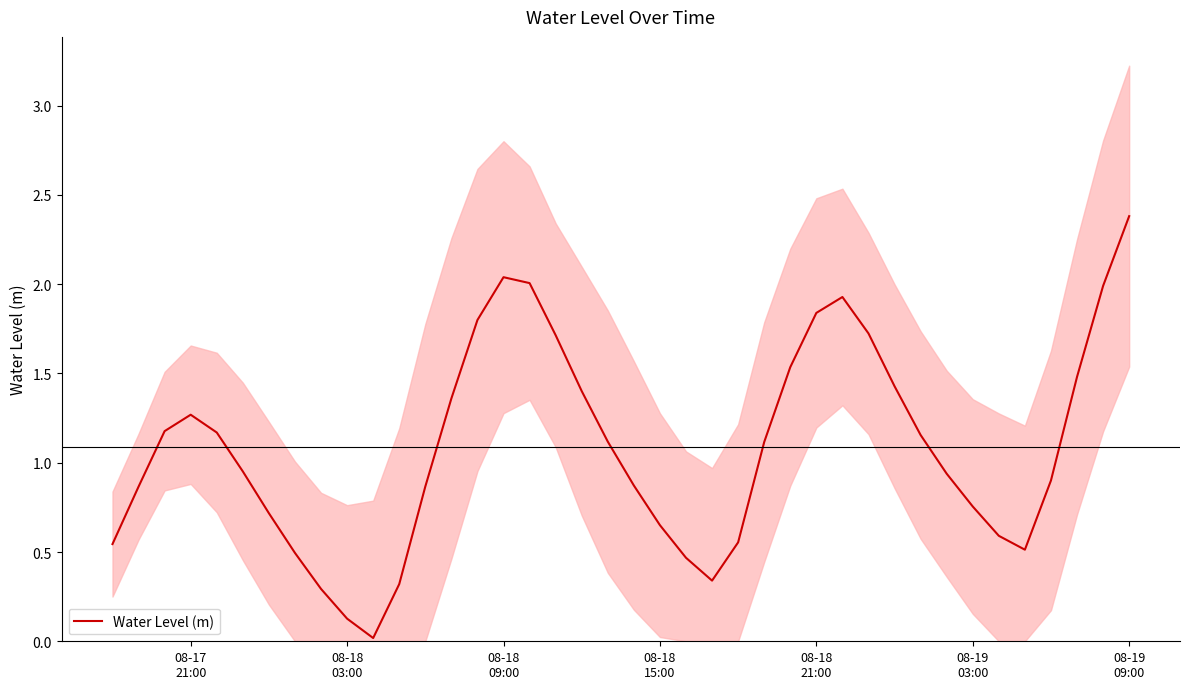

Reading left to right, list all the values displayed in this chart.

0.5	0.9	1.2	1.3	1.2	1.0	0.7	0.5	0.3	0.1	0.0	0.3	0.9	1.4	1.8	2.0	2.0	1.7	1.4	1.1	0.9	0.7	0.5	0.3	0.6	1.1	1.5	1.8	1.9	1.7	1.4	1.2	0.9	0.8	0.6	0.5	0.9	1.5	2.0	2.4